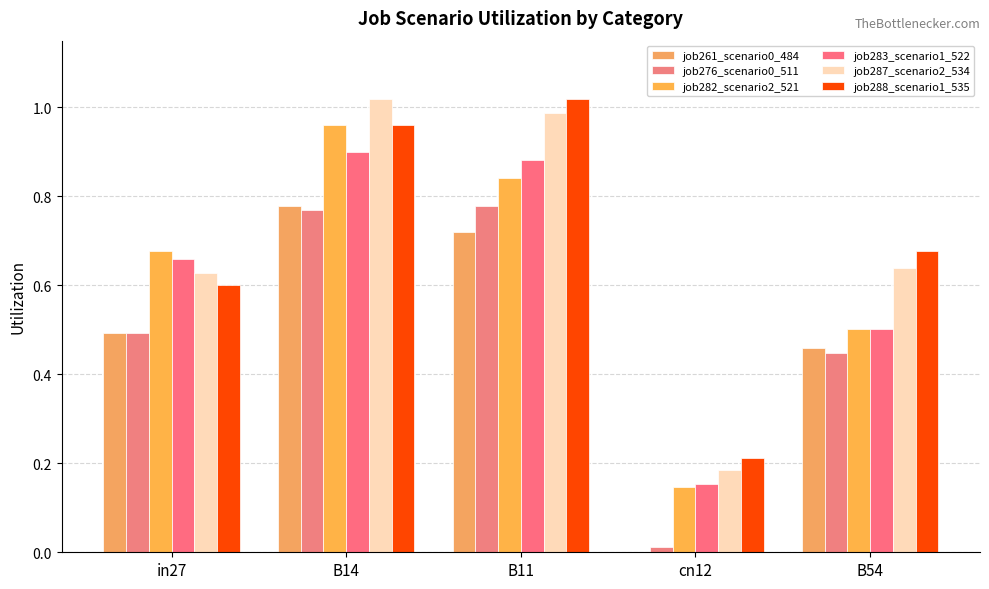

Does the chart contain stacked bars?

No